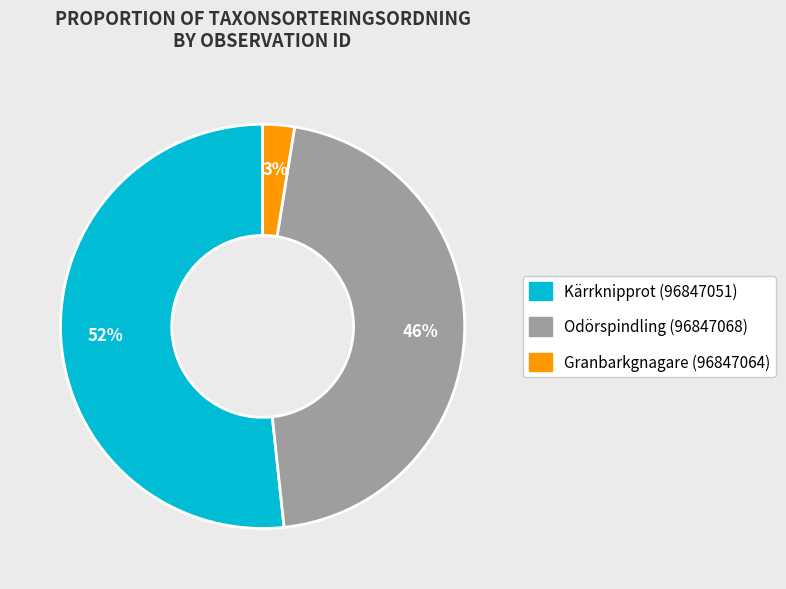

To the nearest percent, what is the difference between the Kärrknipprot (96847051) and Odörspindling (96847068) slice percentages?

6%